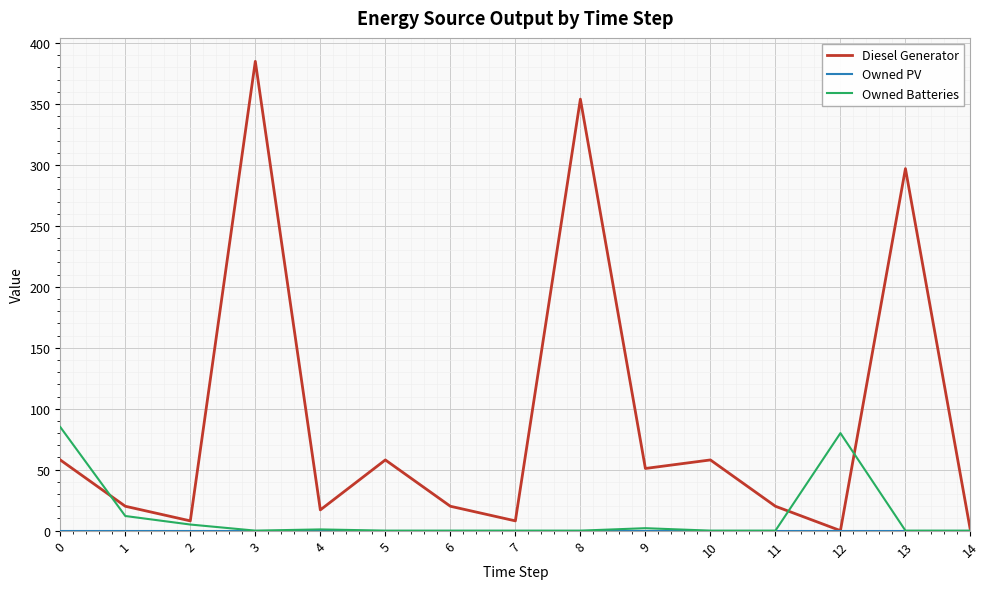

Which series has the largest total across all categories?

Diesel Generator